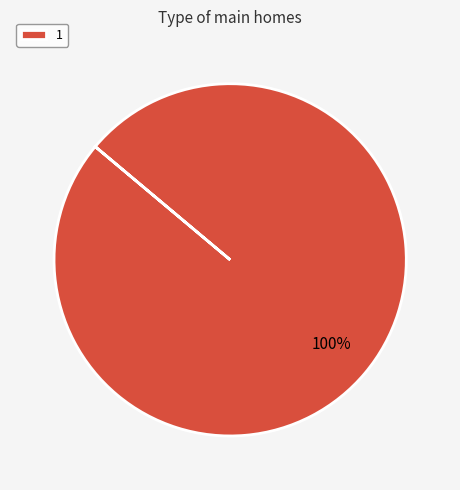

The 1 slice represents 94% of the pie. True or false?

False